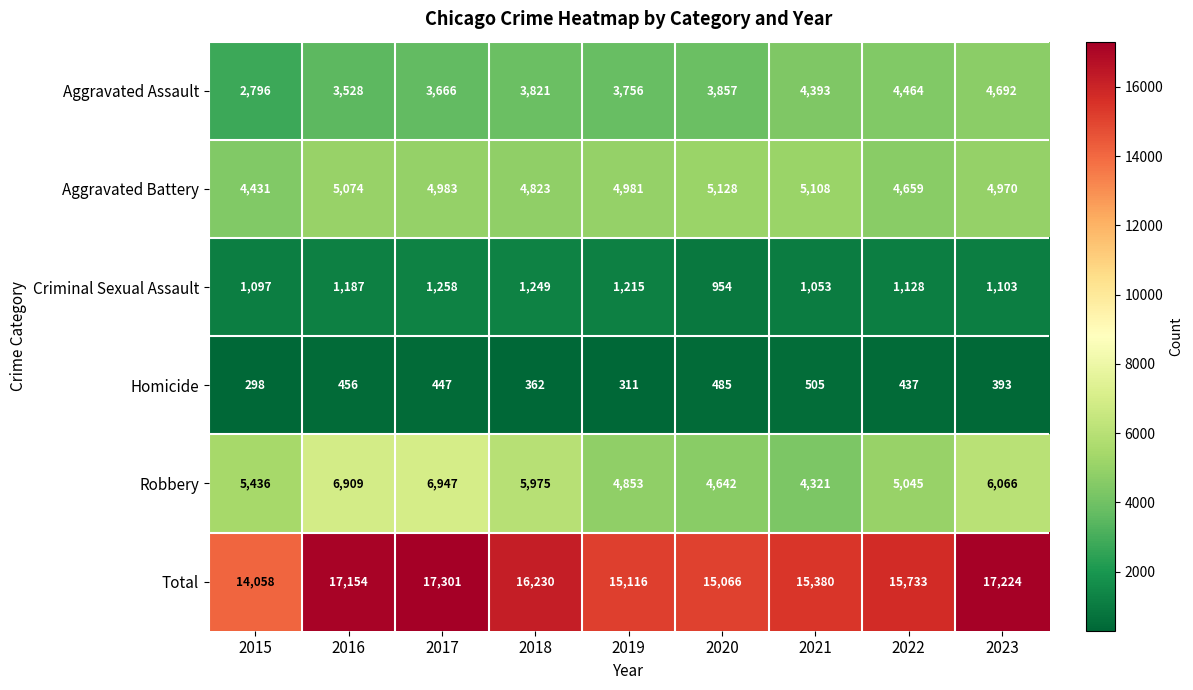

Count the number of data series in this chart.

6